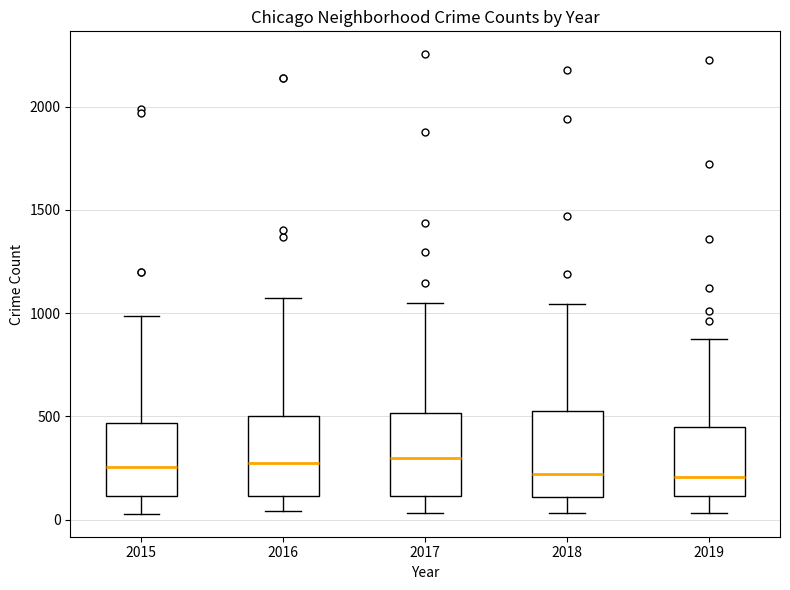

Reading left to right, transcribe this box plot: for each box, give where its median line is, the range the box spans, and where its two whiskers end, as read against the y-axis. The values are not printed on the chart, so give them approximately, as read against the axis.

2015: median 250, box 100 to 450, whiskers 50 to 1000
2016: median 250, box 100 to 500, whiskers 50 to 1050
2017: median 300, box 100 to 500, whiskers 50 to 1050
2018: median 200, box 100 to 550, whiskers 50 to 1050
2019: median 200, box 100 to 450, whiskers 50 to 850